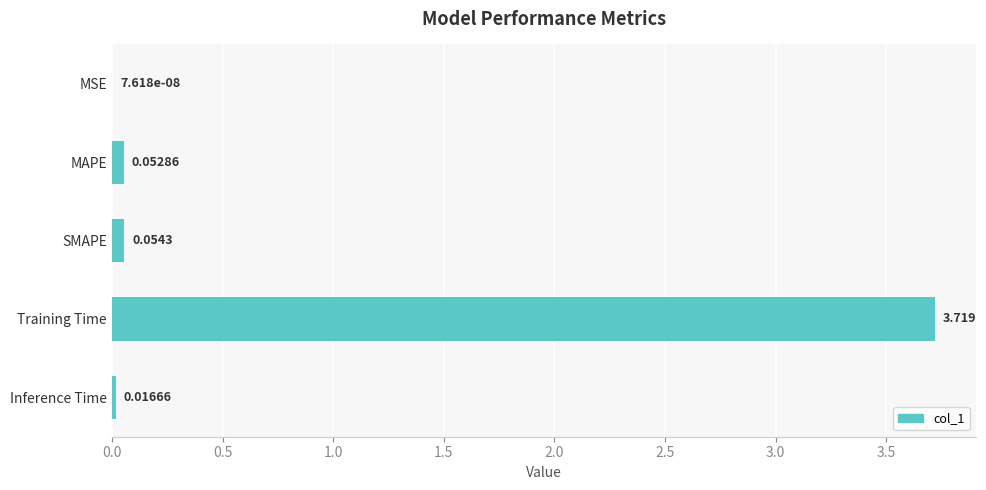

At which label is the value closest to 1?

SMAPE